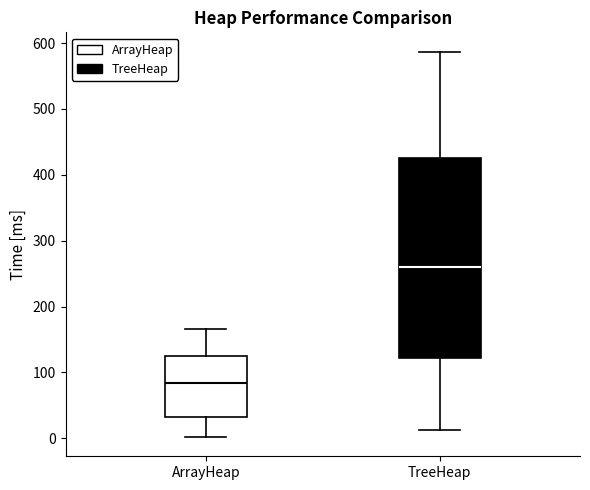

Reading left to right, transcribe this box plot: for each box, give where its median line is, the range the box spans, and where its two whiskers end, as read against the y-axis. The values are not printed on the chart, so give them approximately, as read against the axis.

ArrayHeap: median 80, box 30 to 130, whiskers 0 to 170
TreeHeap: median 260, box 120 to 430, whiskers 10 to 590